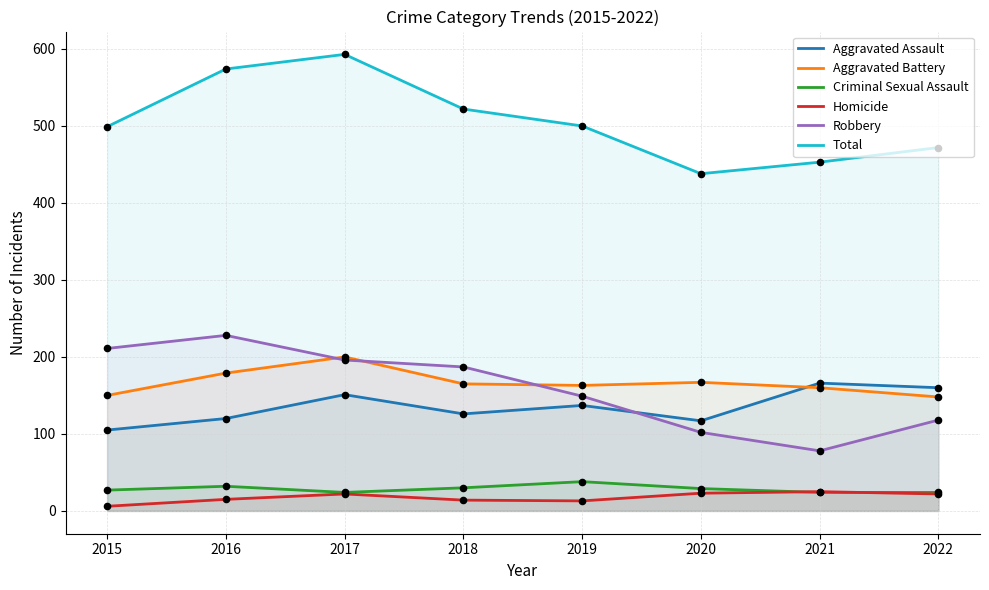

What is the total value across all series at 2015?

998